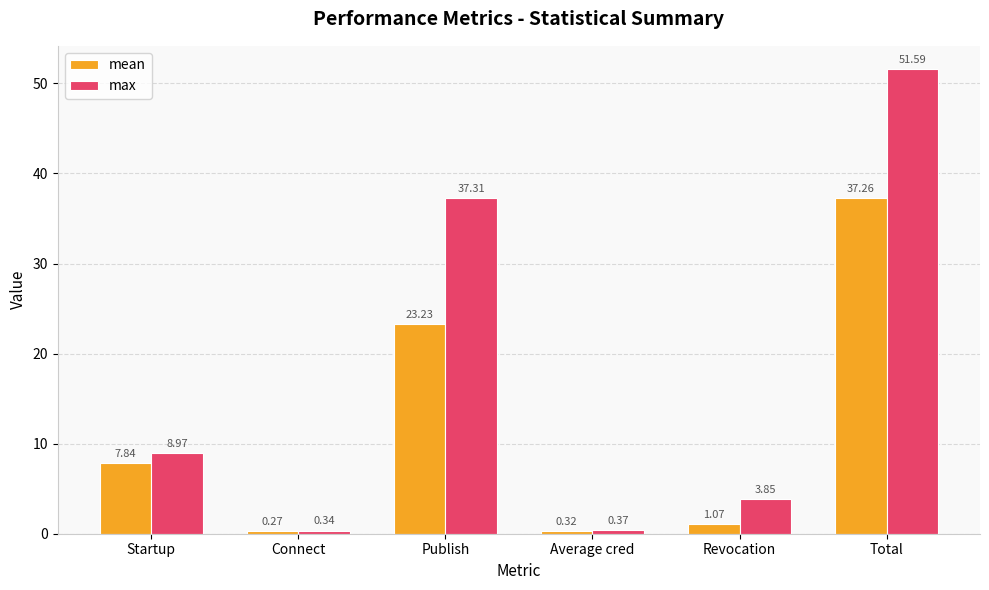

Rank the series by their maximum value, from lowest to highest.

mean, max